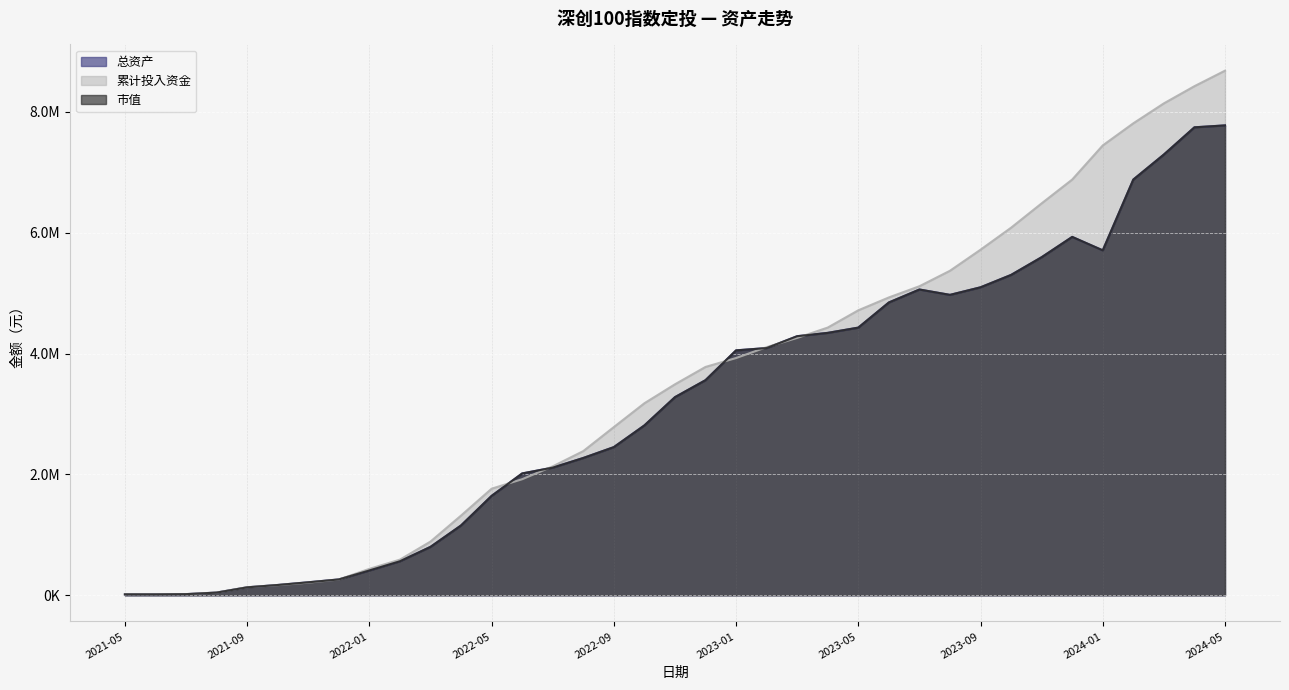

What is the average value of the 市值 series?

3171534.5